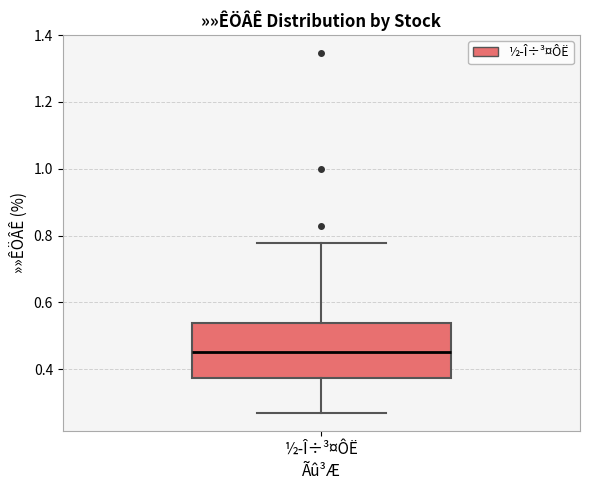

Where does the median line of the box for ½­Î÷³¤ÔË sit on the y-axis? The values are not printed on the chart, so give them approximately, as read against the axis.

0.46